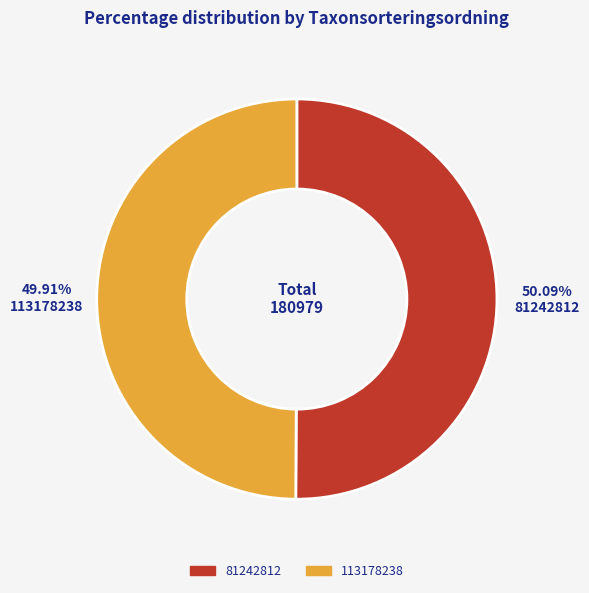

Is the sum of 81242812 and 113178238 greater than half?

Yes